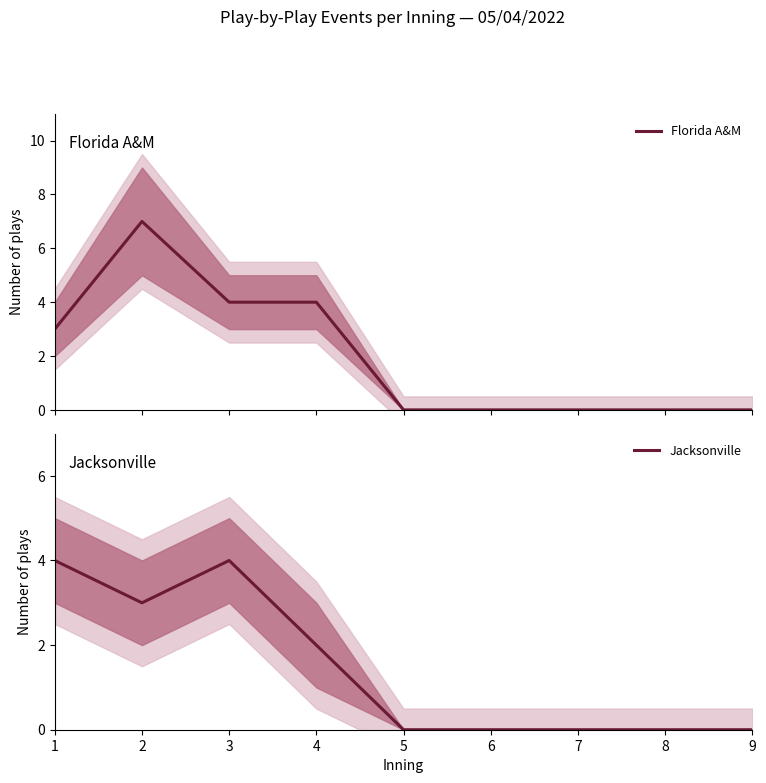

What is the difference between the maximum and second lowest values in the Jacksonville series?

4